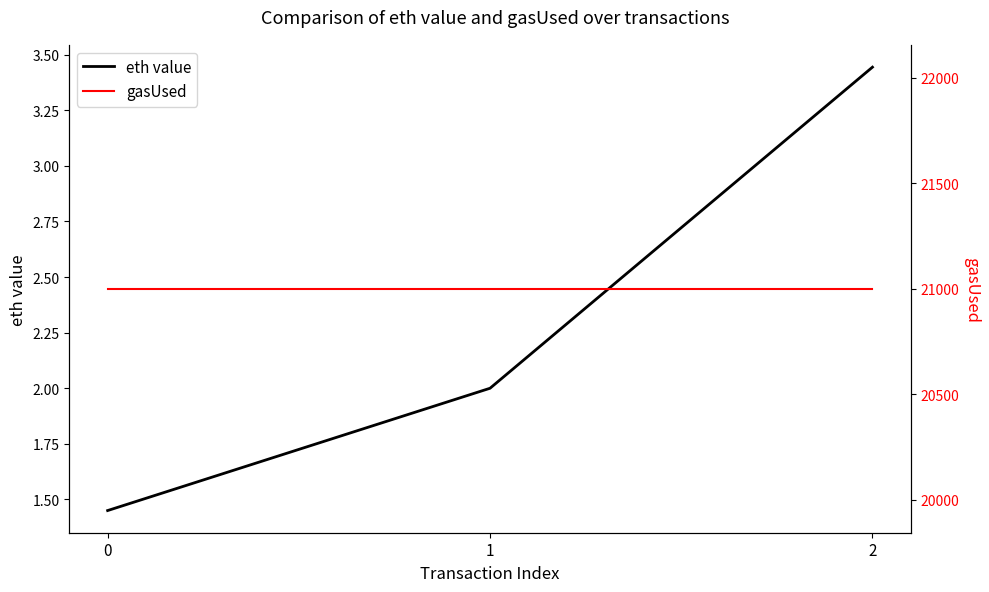

Reading right to left, extract all data points from this chart.

eth value: 2=3.4	1=2.0	0=1.4
gasUsed: 2=21000.0	1=21000.0	0=21000.0